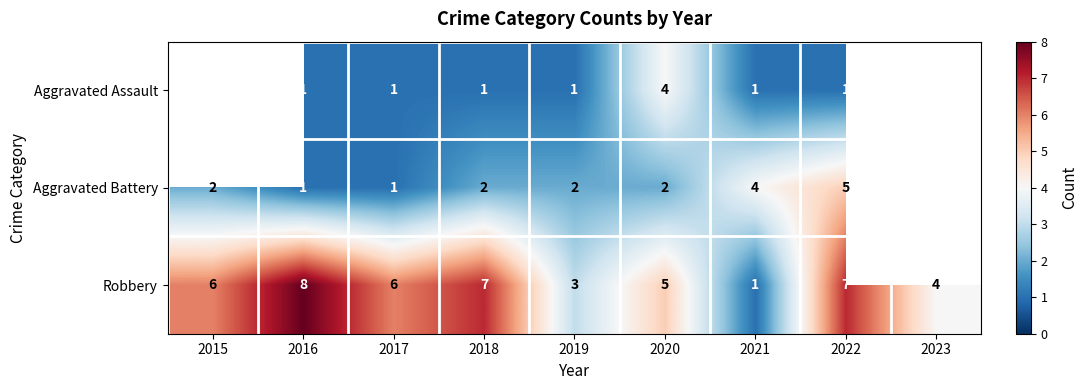

Is the value of Aggravated Assault at 2018 greater than the value of Robbery at 2019?

No